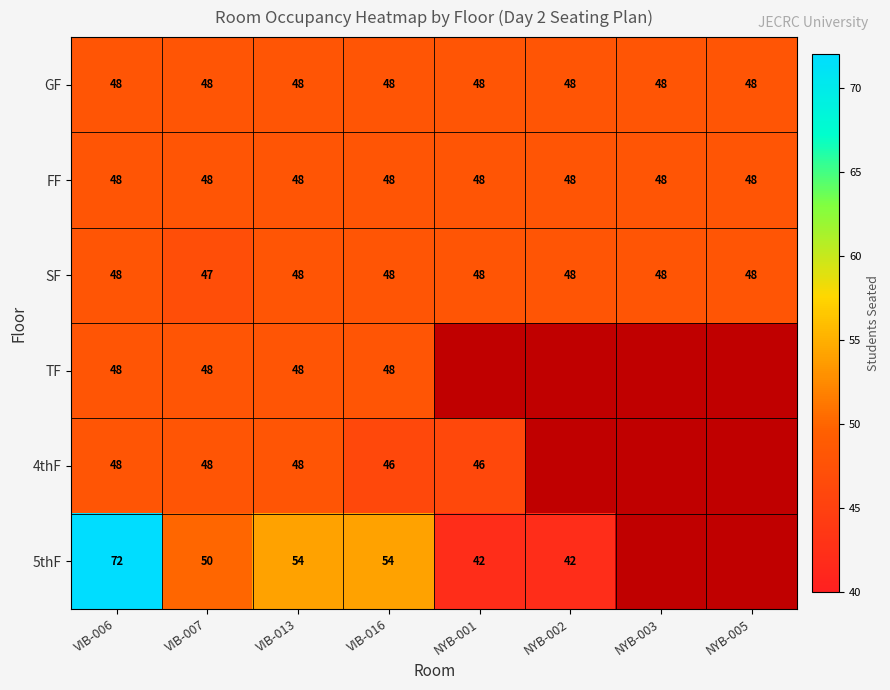

At which category is the sum across all series the highest?

VIB-006